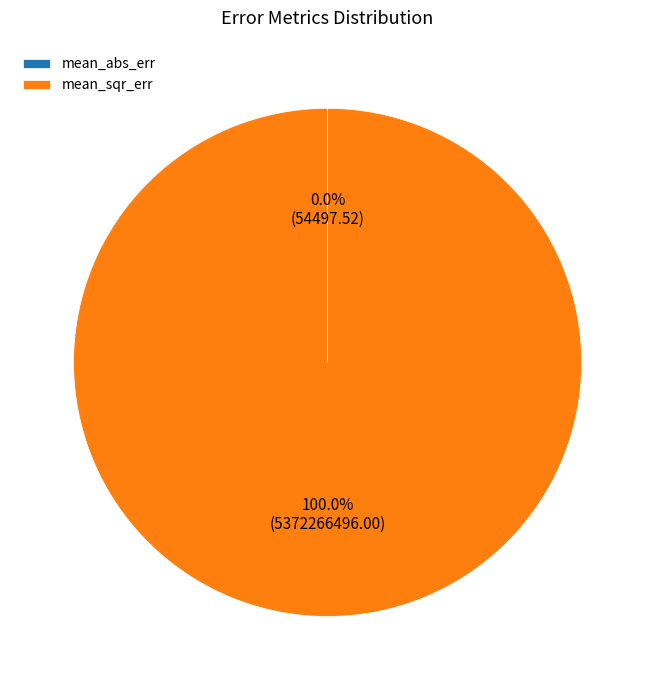

Which slice is the largest?

mean_sqr_err